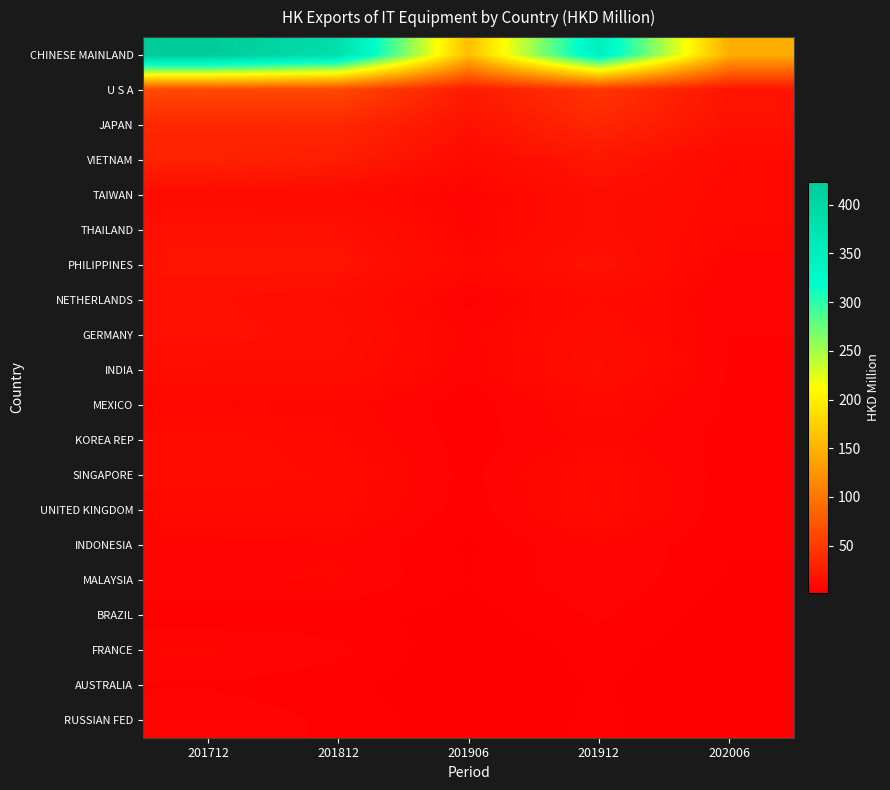

What is the total value across all series at 201912?

589.1